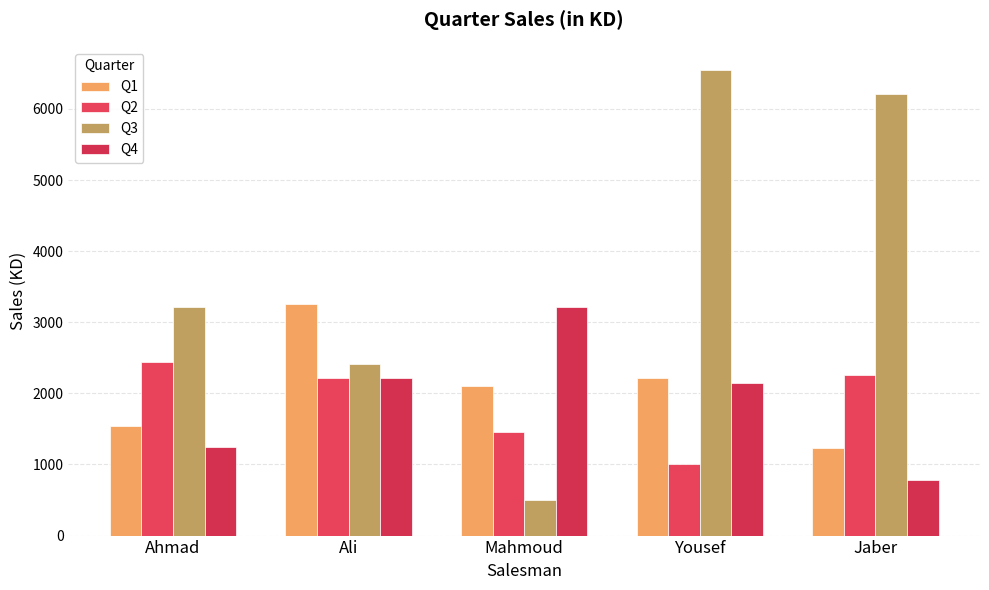

Is the value of Q4 at Ali greater than the value of Q3 at Jaber?

No